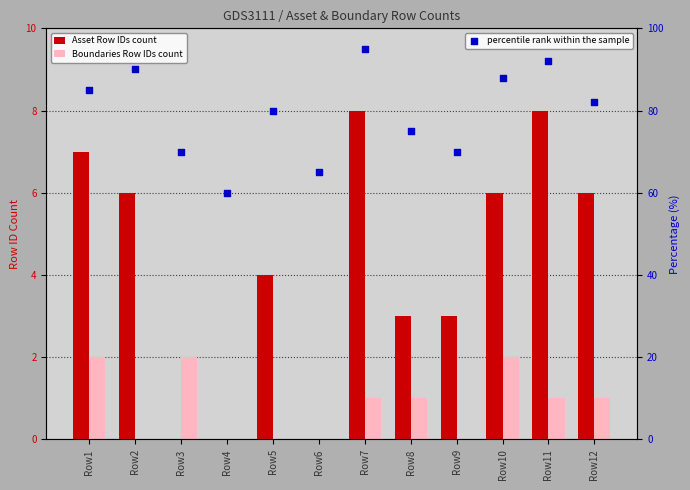

Is the value of percentile rank within the sample at Row10 greater than the value of Asset Row IDs count at Row3?

Yes